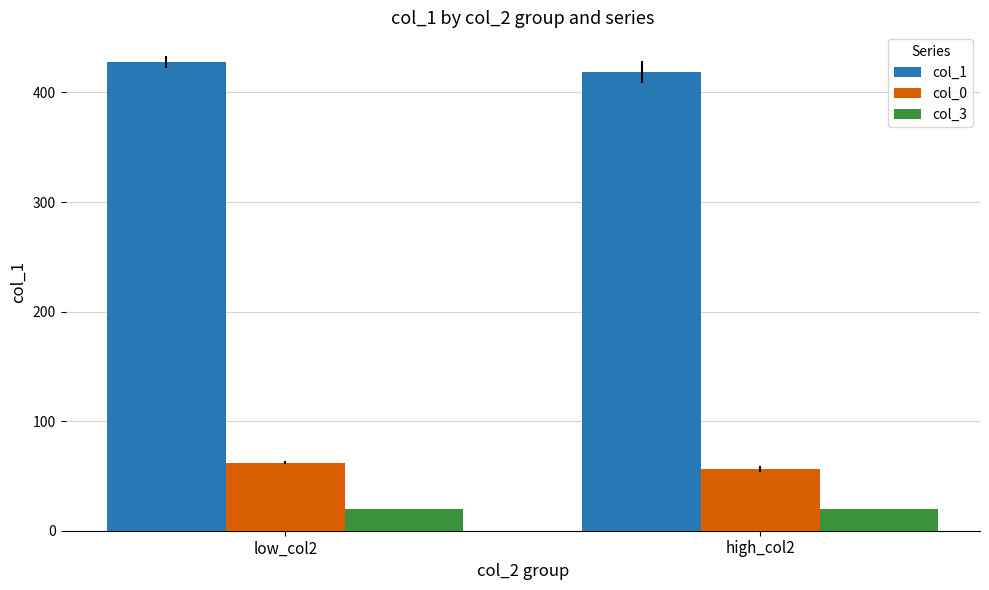

Rank the series by their maximum value, from lowest to highest.

col_3, col_0, col_1